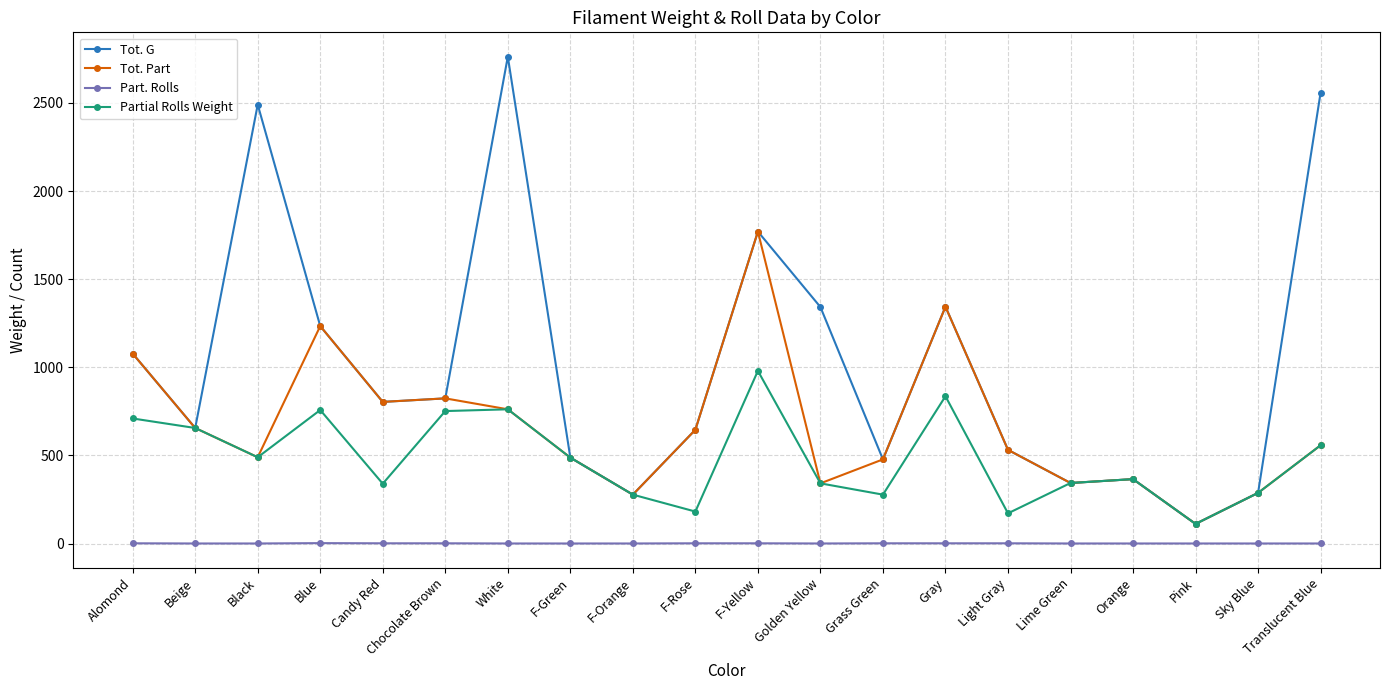

What is the difference between the second highest and minimum values in the Tot. Part series?

1232